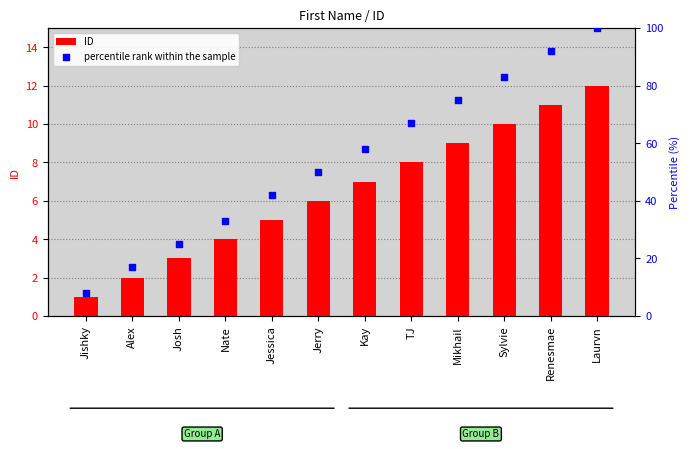

At which category is the sum across all series the highest?

Laurvn